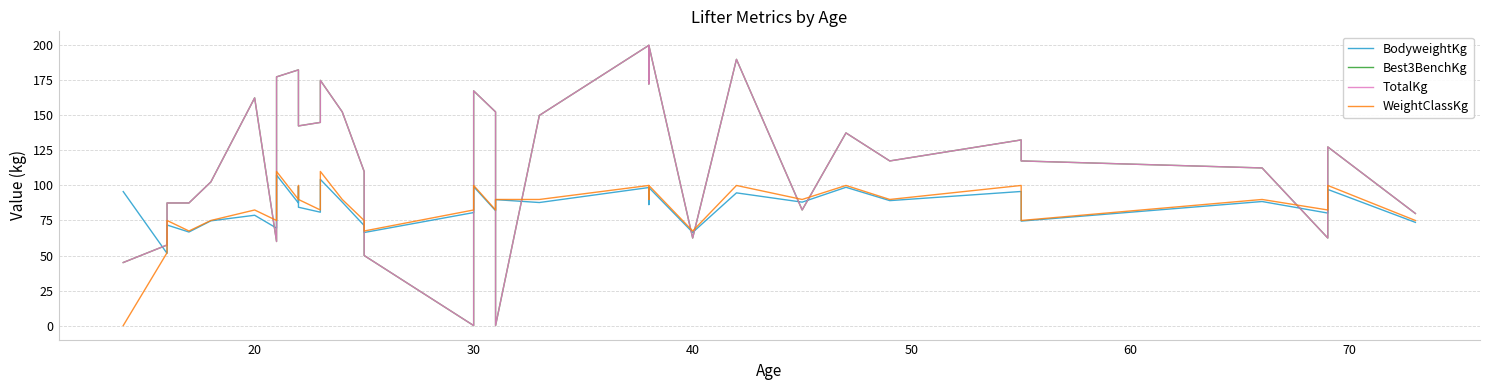

How many lines are shown in the chart?

4